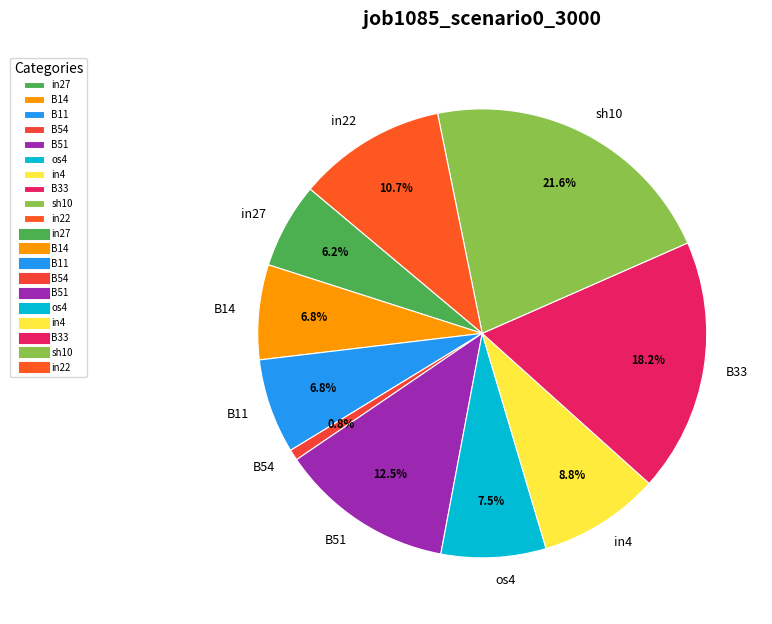

To the nearest percent, what is the difference between the largest and smallest slice percentages?

21%